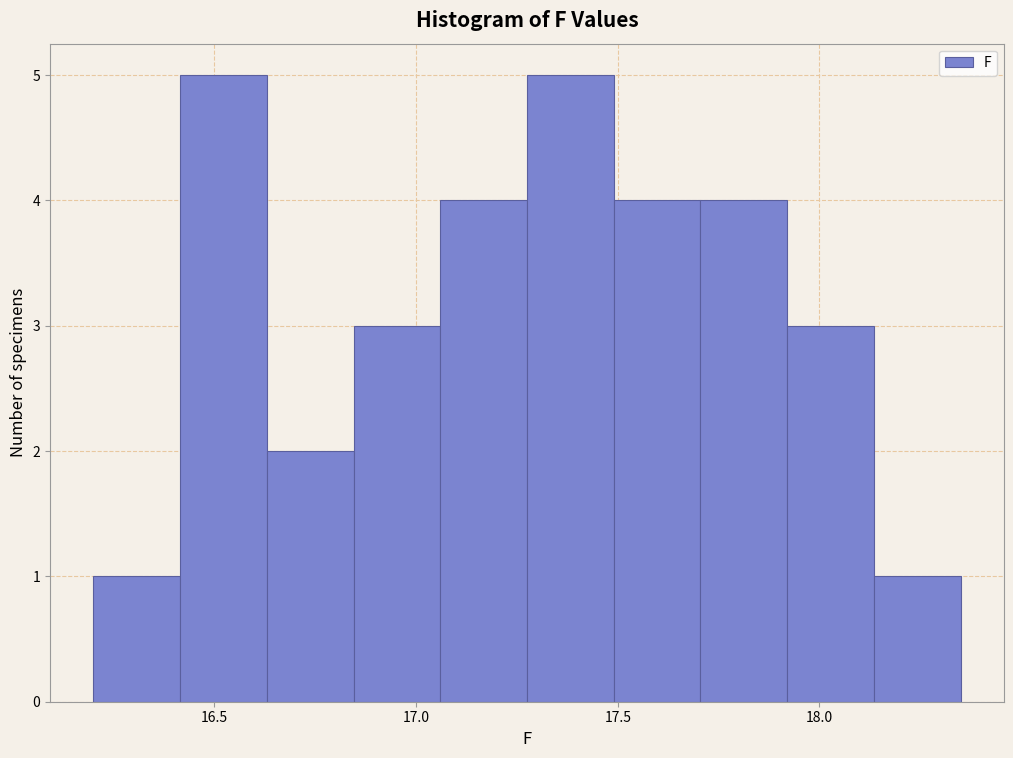

Reading left to right, transcribe this chart: for each bar, give the range it covers on the x-axis and its height. Neither the bar edges nor the heights are printed on the chart, so give them approximately, as read against the axes.

16.200 to 16.415: 1
16.415 to 16.630: 5
16.630 to 16.845: 2
16.845 to 17.060: 3
17.060 to 17.275: 4
17.275 to 17.490: 5
17.490 to 17.705: 4
17.705 to 17.920: 4
17.920 to 18.135: 3
18.135 to 18.350: 1